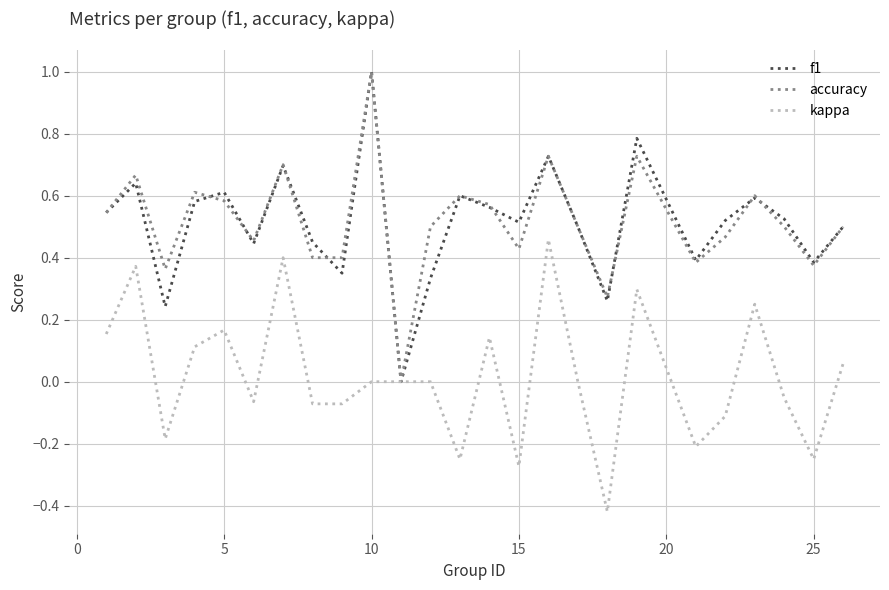

What is the greatest value displayed?

1.0